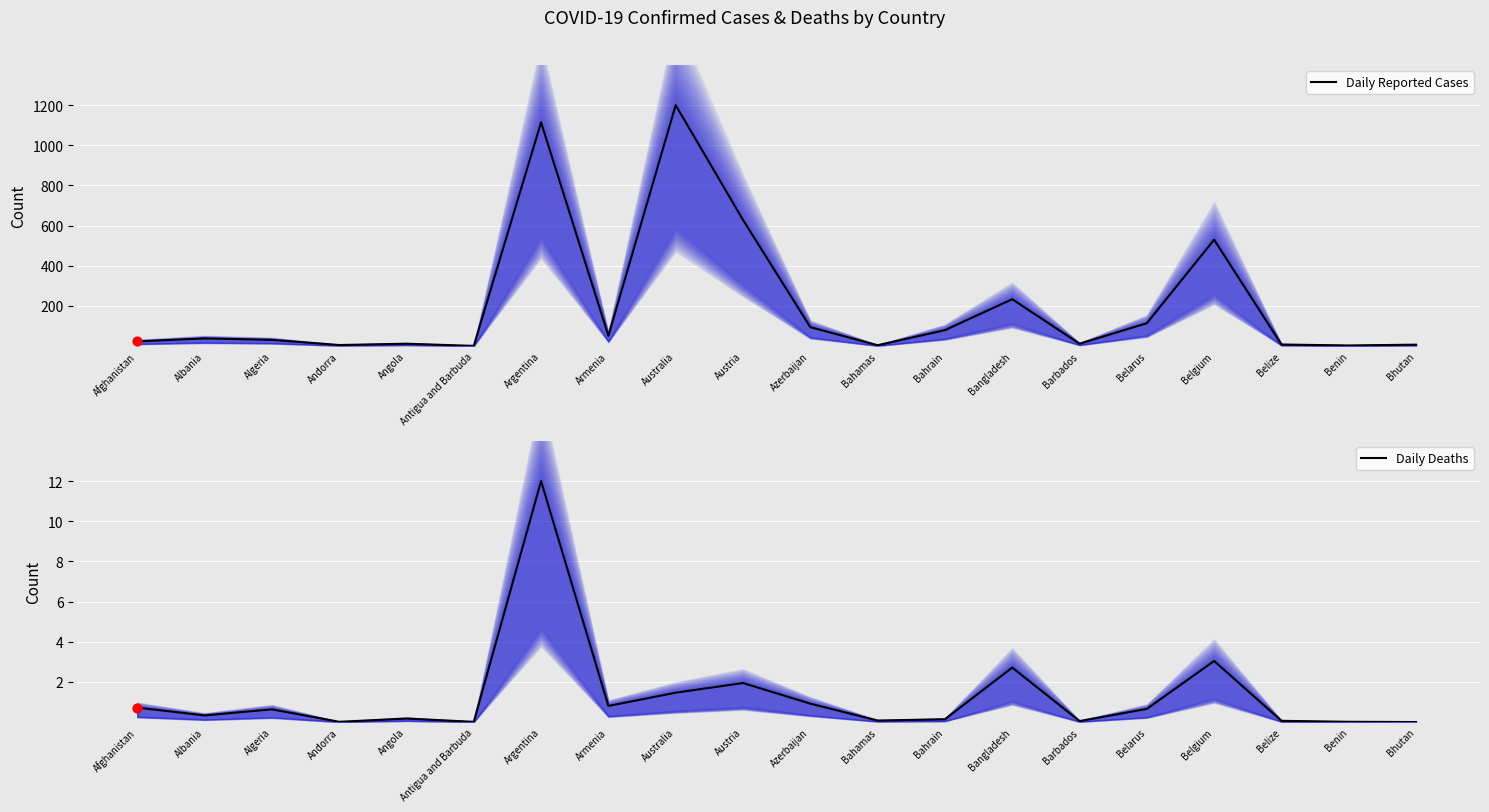

Is the value of Daily Deaths at Australia greater than the value of Daily Reported Cases at Angola?

No